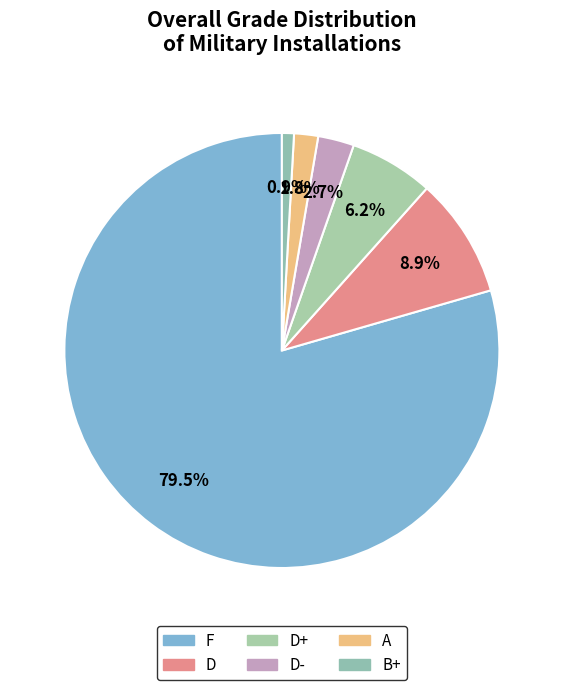

What is the ratio of the value at D+ to the value at B+?

7.0